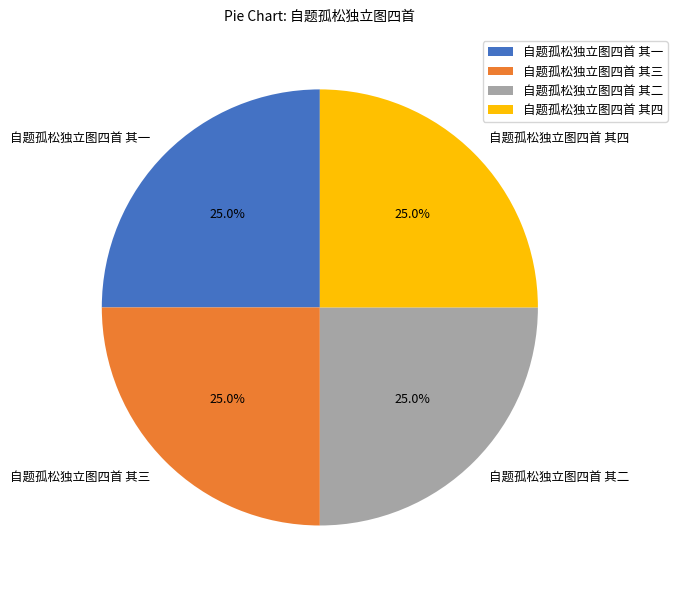

Combined, what portion of the pie is 自题孤松独立图四首 其一 and 自题孤松独立图四首 其四?

50.0%